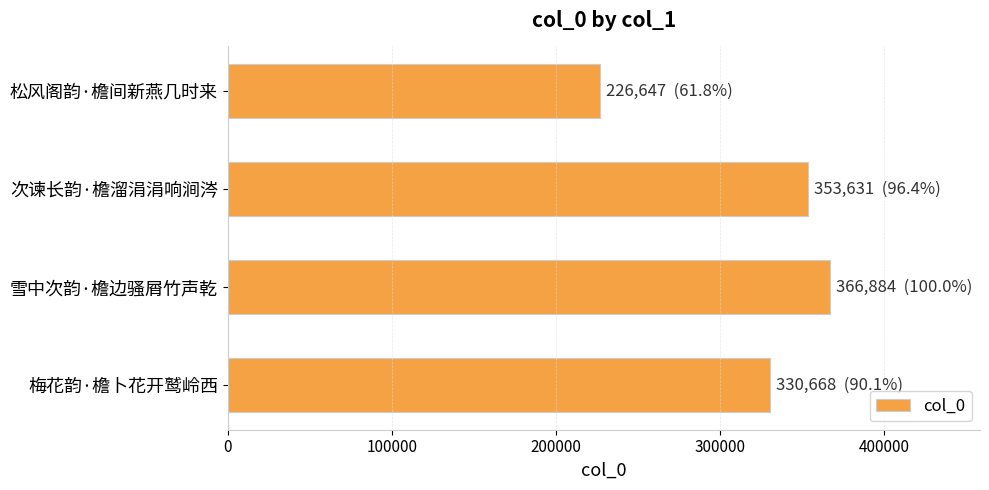

What is the sum of all values?

1277830